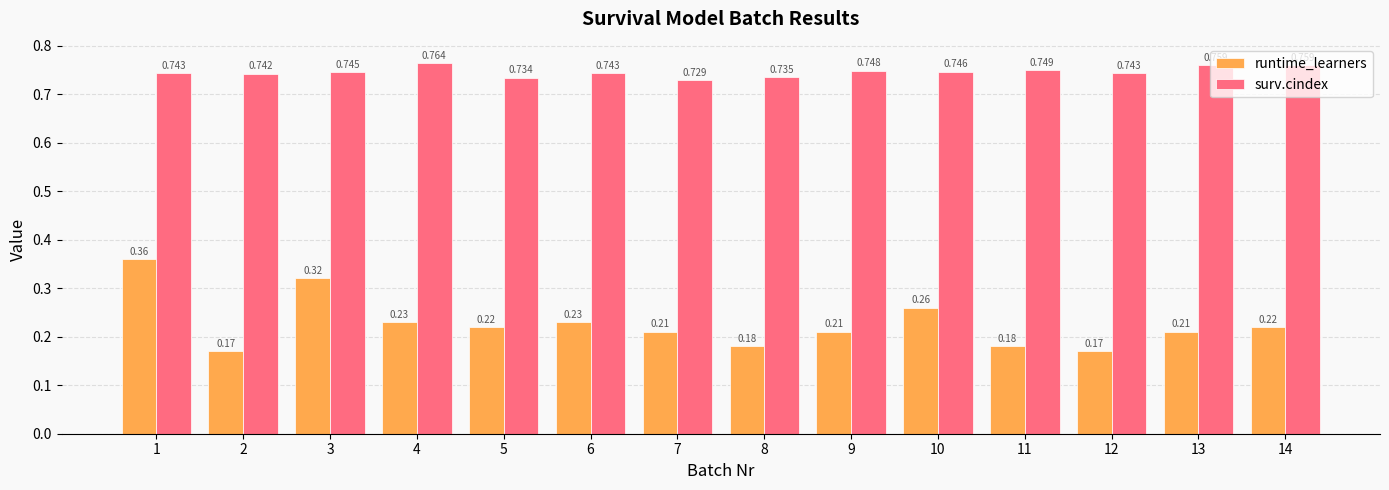

How many bars are there in each group?

2